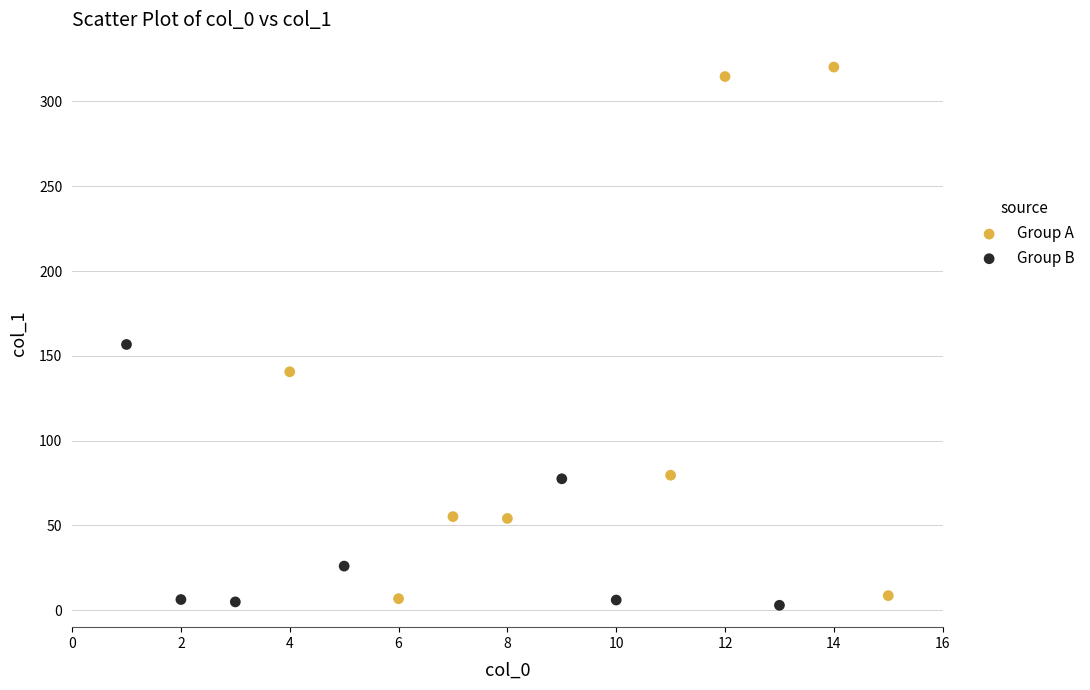

Which series reaches the minimum Y coordinate?

Group B